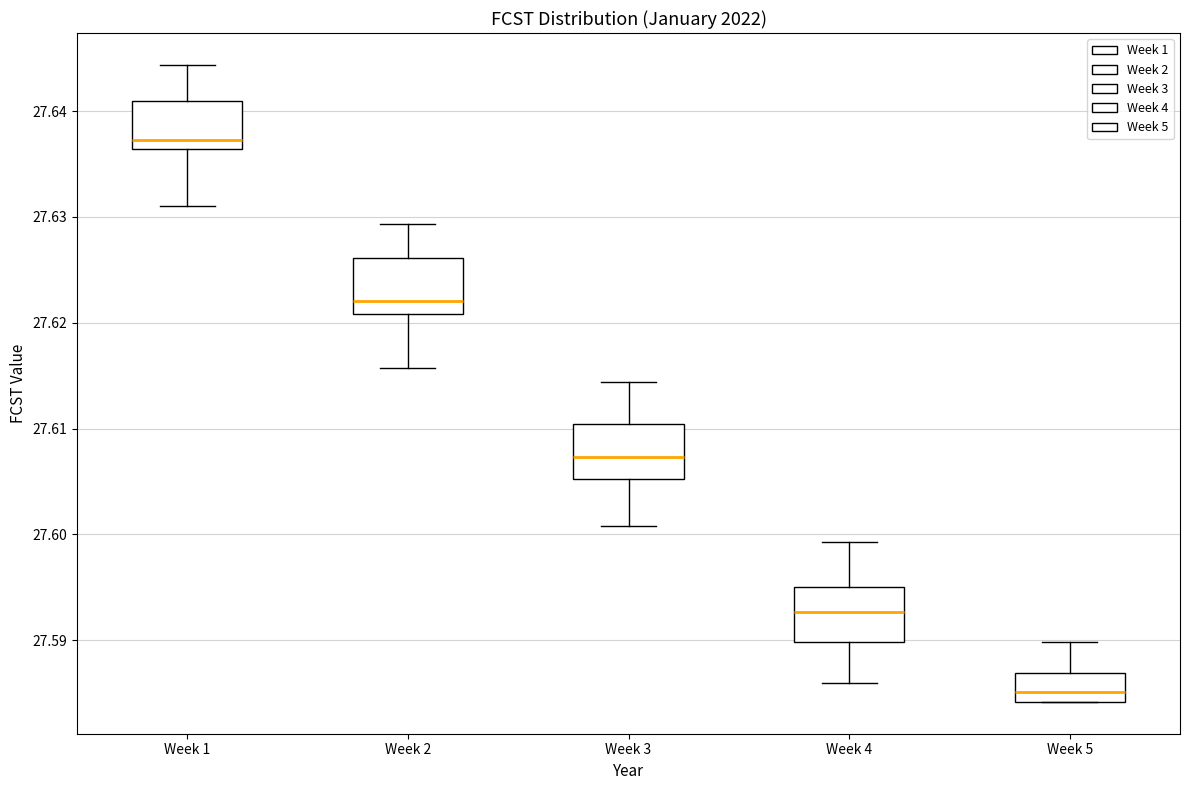

Which box's median line is the lowest?

Week 5